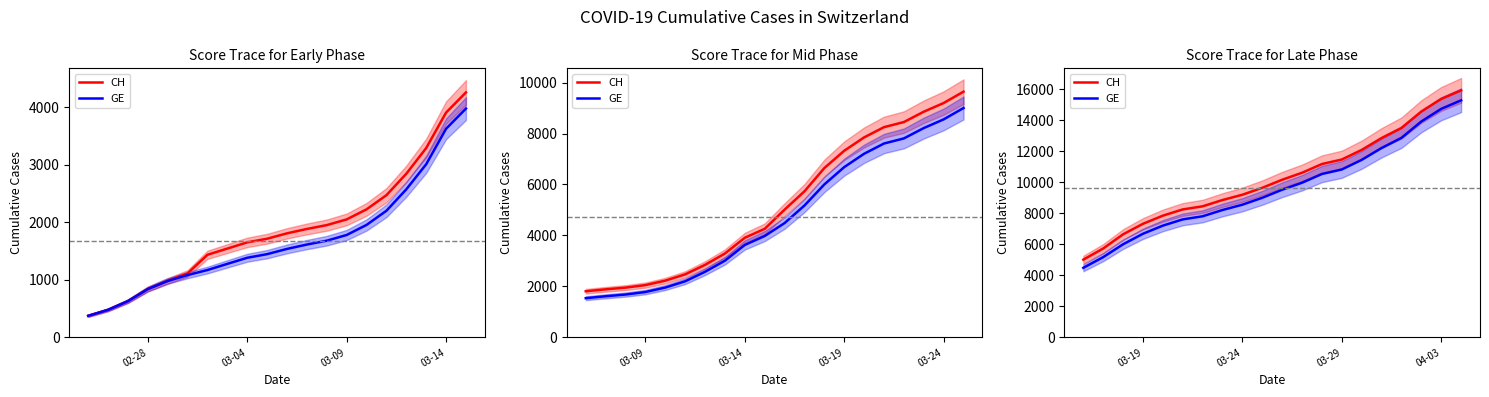

At how many categories does at least one series exceed 15735?

1